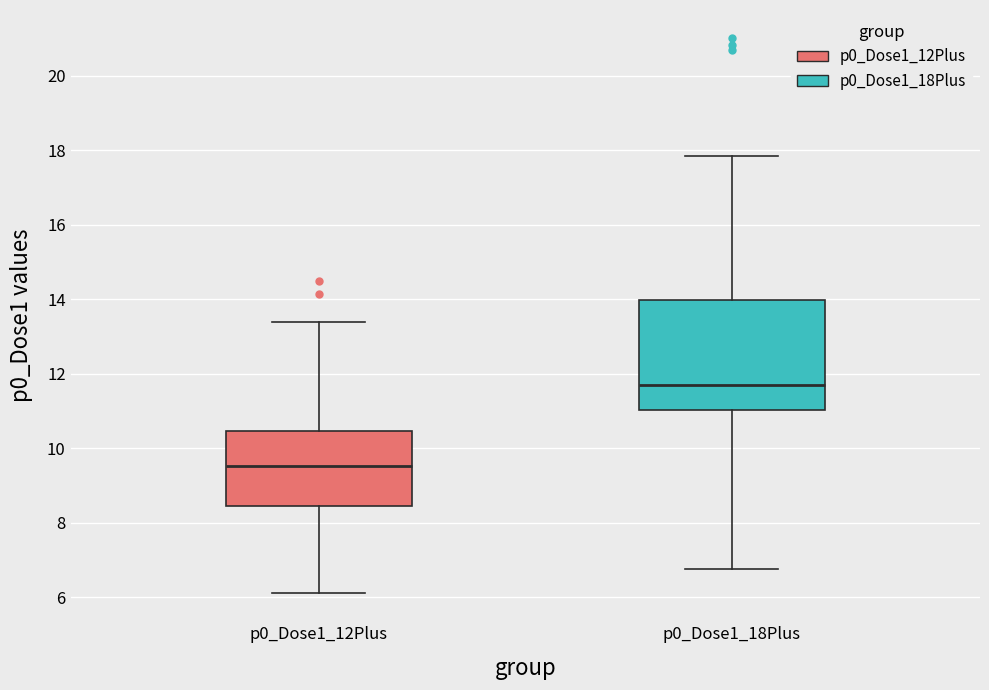

Which box's median line is the lowest?

p0_Dose1_12Plus